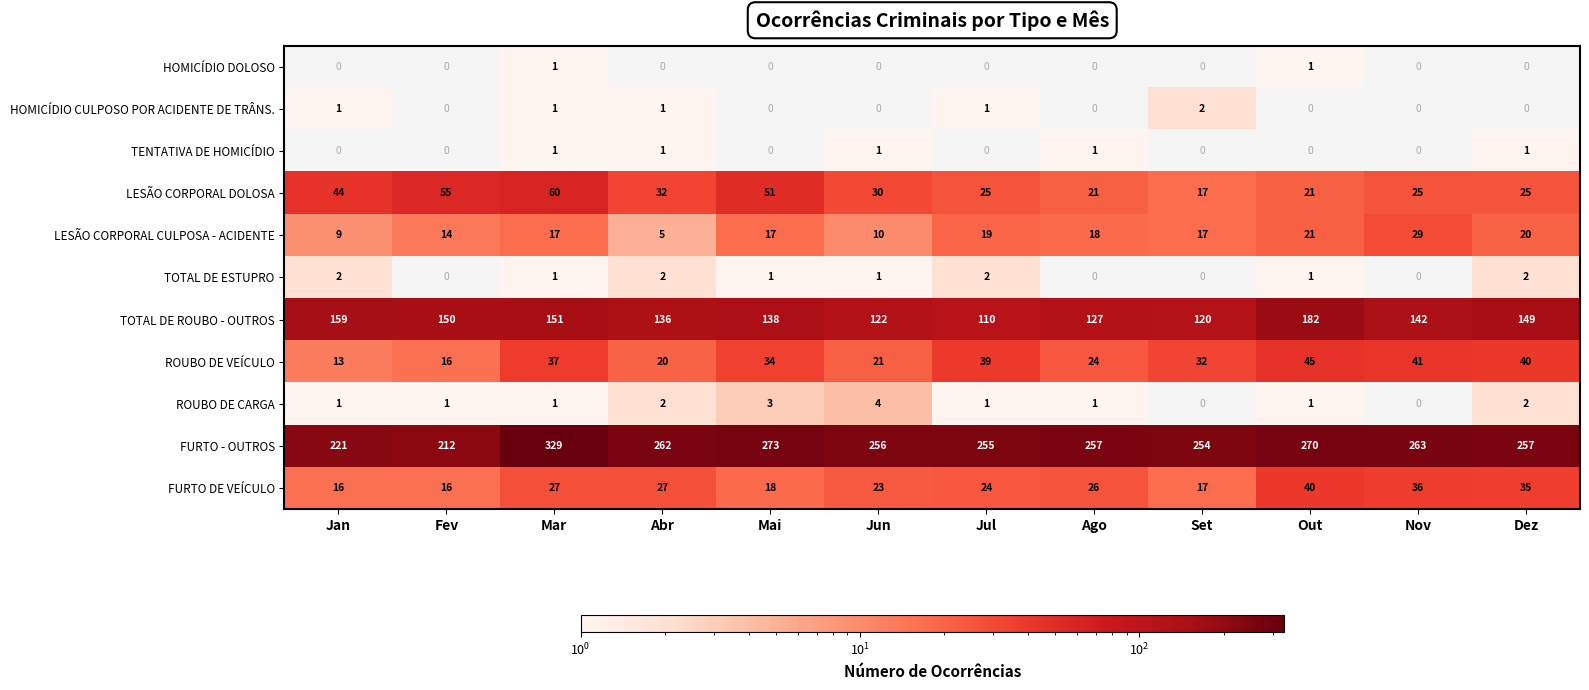

True or false: FURTO - OUTROS has a value of 212 at Fev.

True